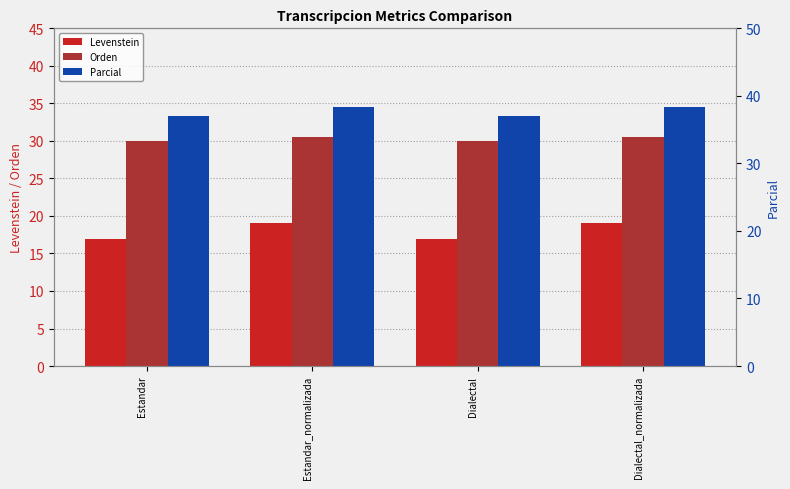

Reading left to right, list all the values displayed in this chart.

Levenstein: 17.0	19.0	17.0	19.0
Orden: 30.0	30.5	30.0	30.5
Parcial: 37.0	38.3	37.0	38.3